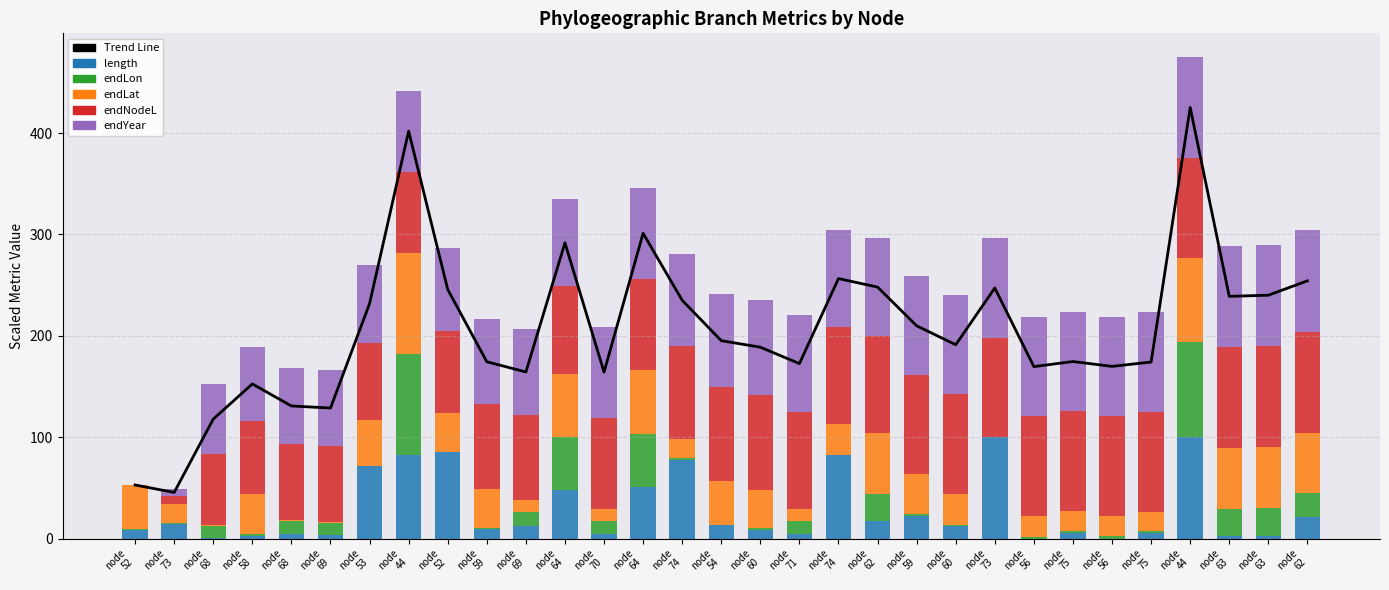

What is the spread (max minus min) of values at node
59?

172.8